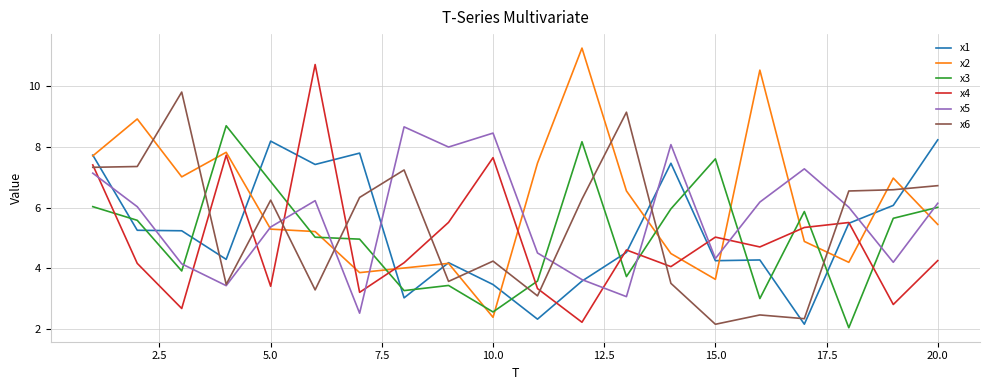

After their last crossing, which series has the higher values: x6 or x1?

x1